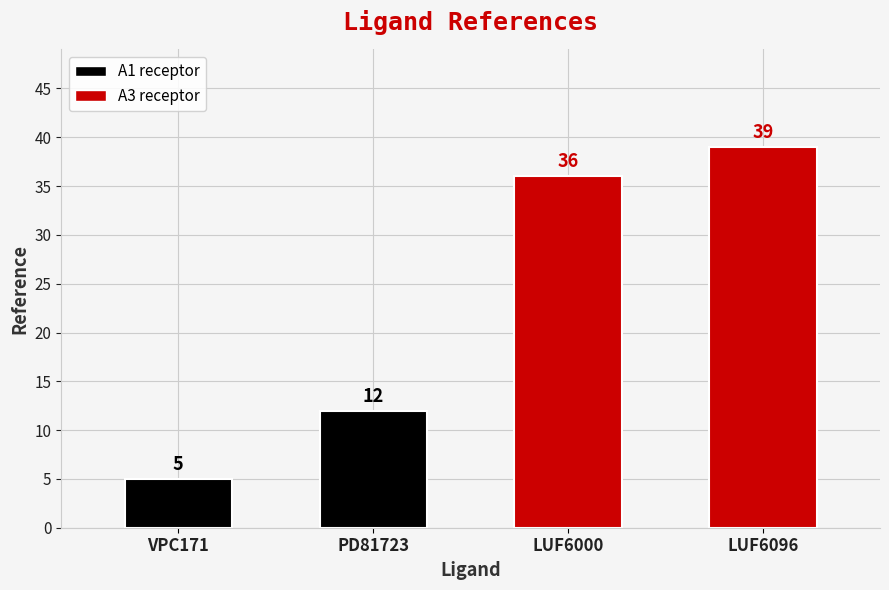

What position from the right is PD81723?

3